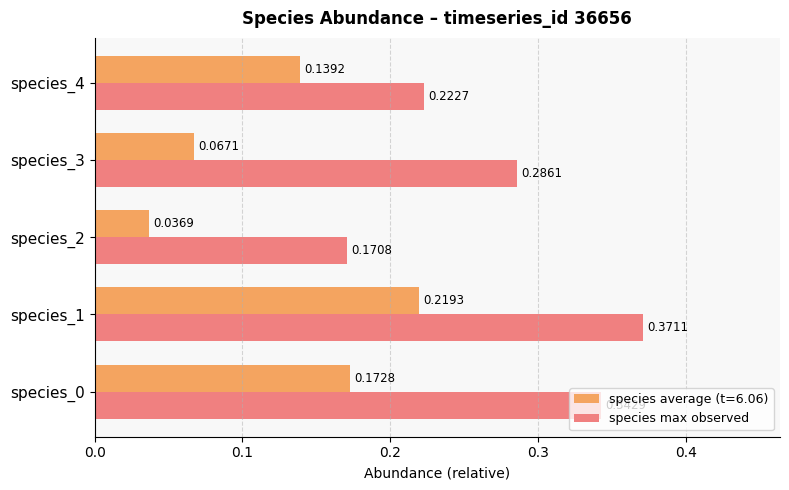

Between species_2 and species_4, which series saw the biggest shift?

species average (t=6.06)